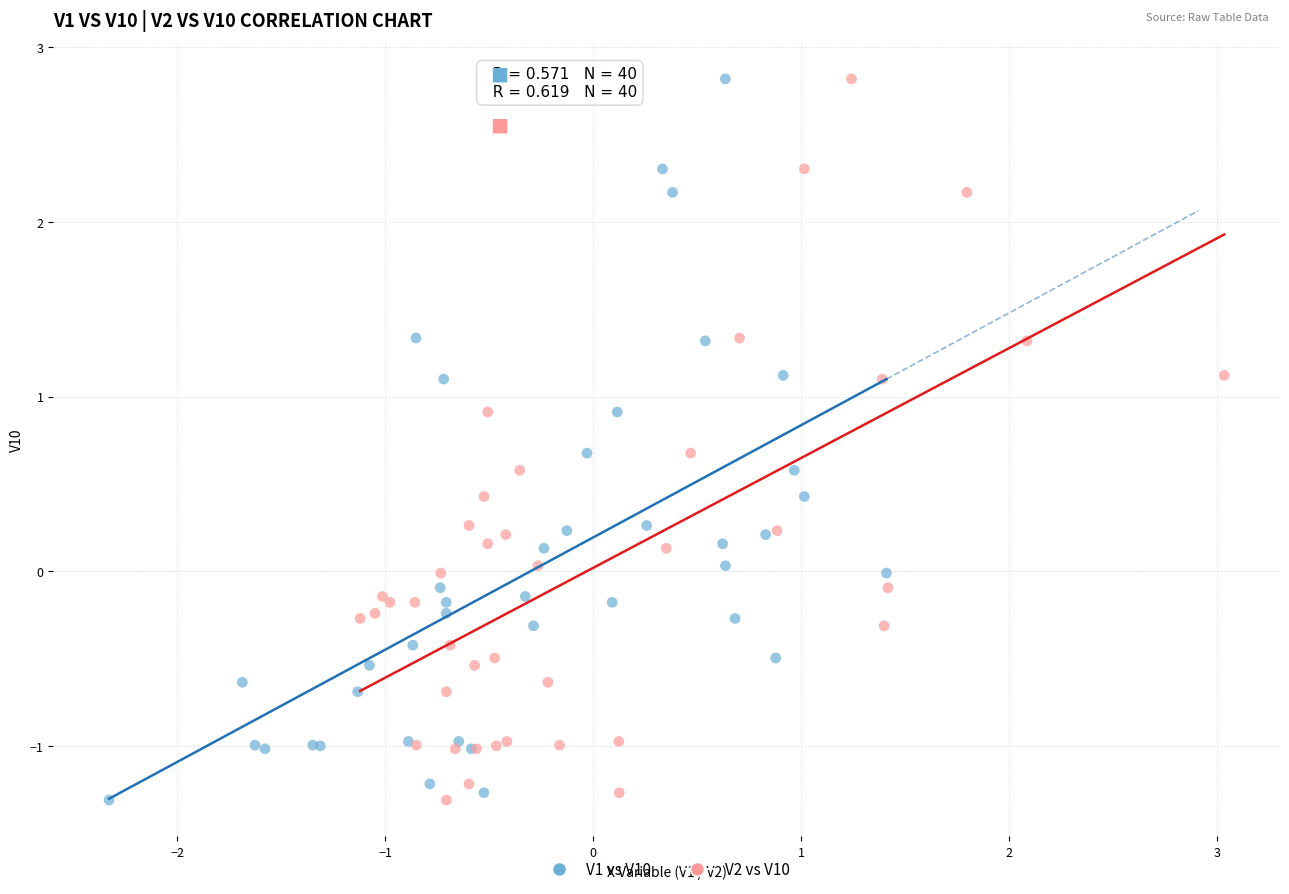

What are all the series names shown in the legend?

V1 vs V10, V2 vs V10